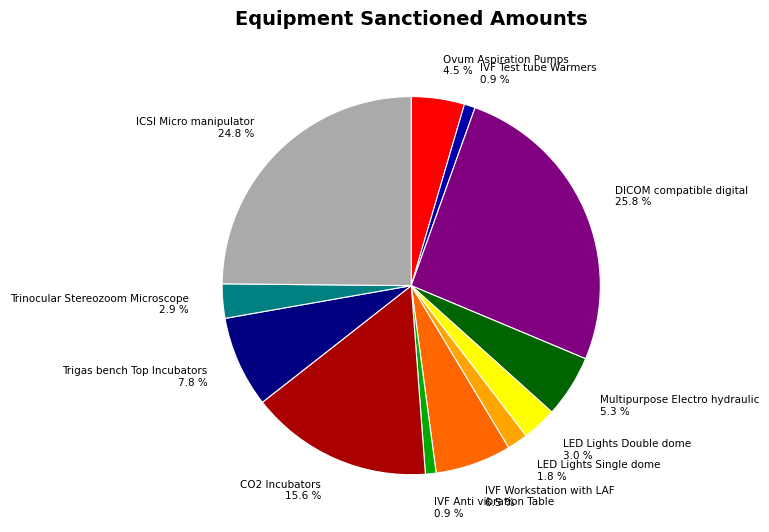

The IVF Anti vibration Table slice represents 13% of the pie. True or false?

False